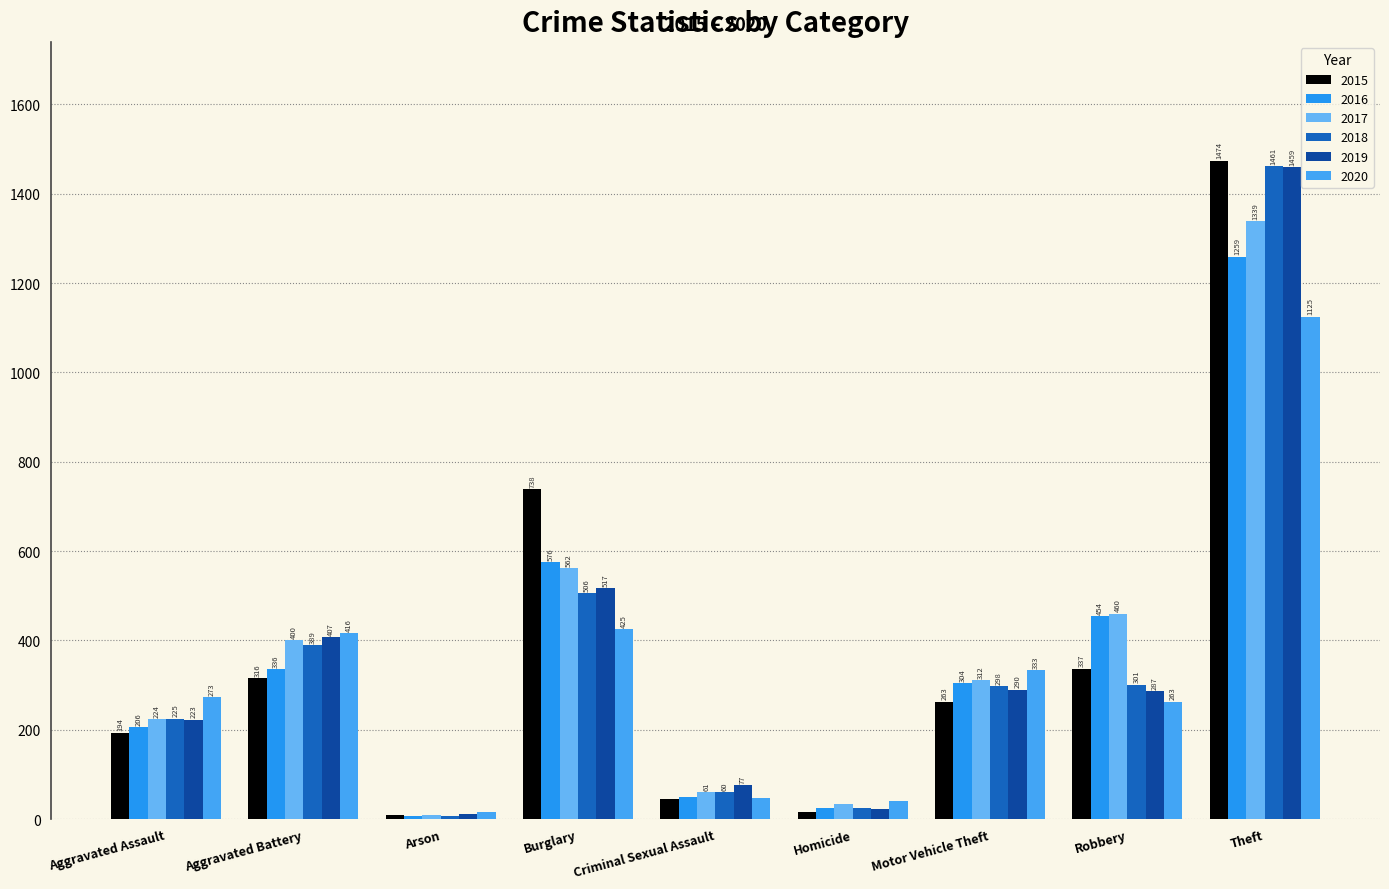

Where is 2017 nearest to the value 674?

Burglary